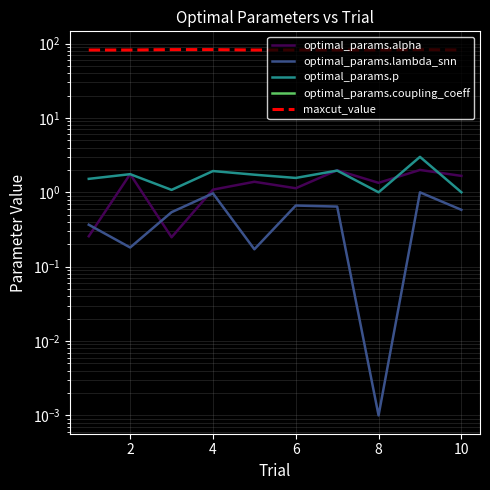

In optimal_params.coupling_coeff, how many points are lower than both neighbors (excluding endpoints)?

2